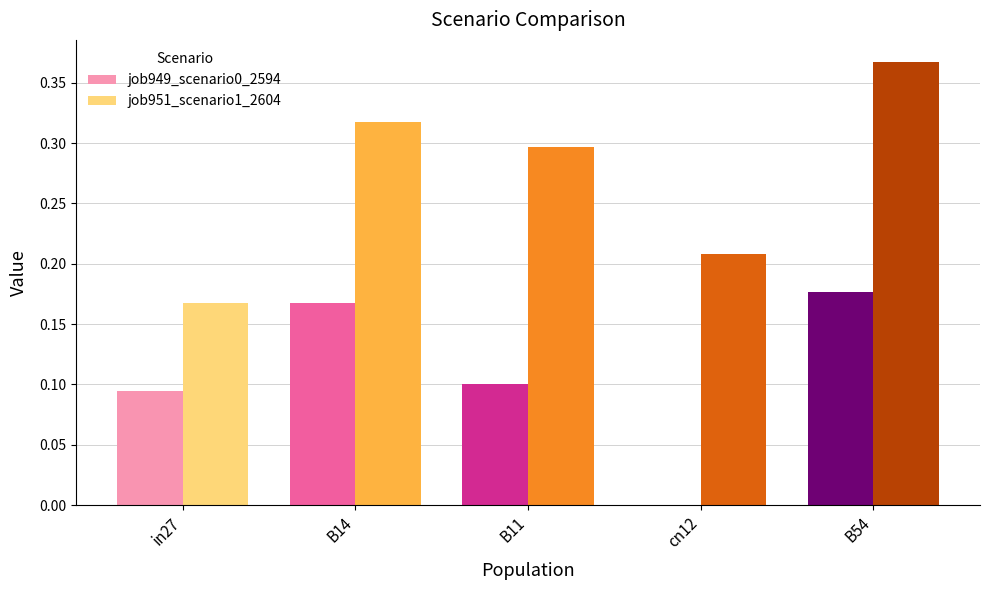

Count the job949_scenario0_2594 values in the range 0 to 1.

5